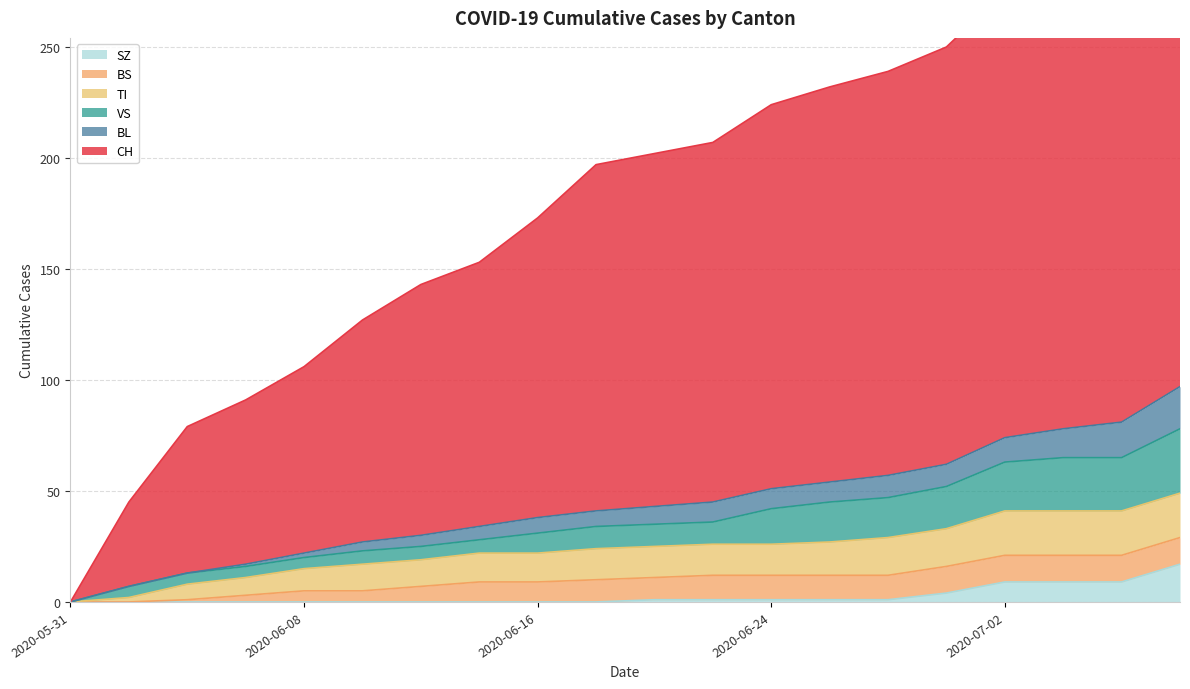

True or false: BL and SZ cross at least once.

False